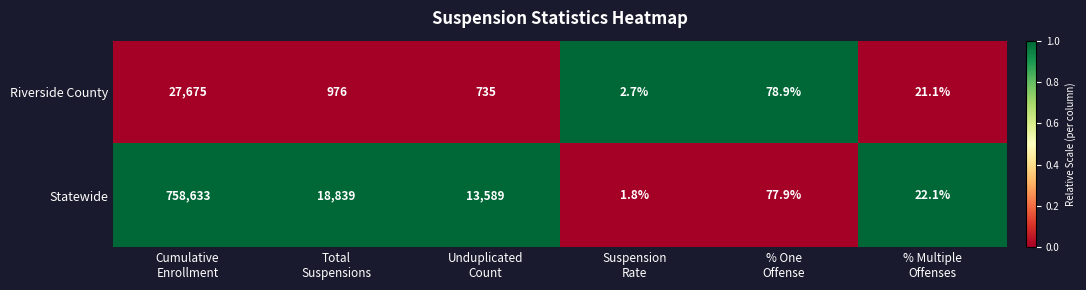

What is the difference between the maximum and second lowest values in the Riverside County series?

27653.9